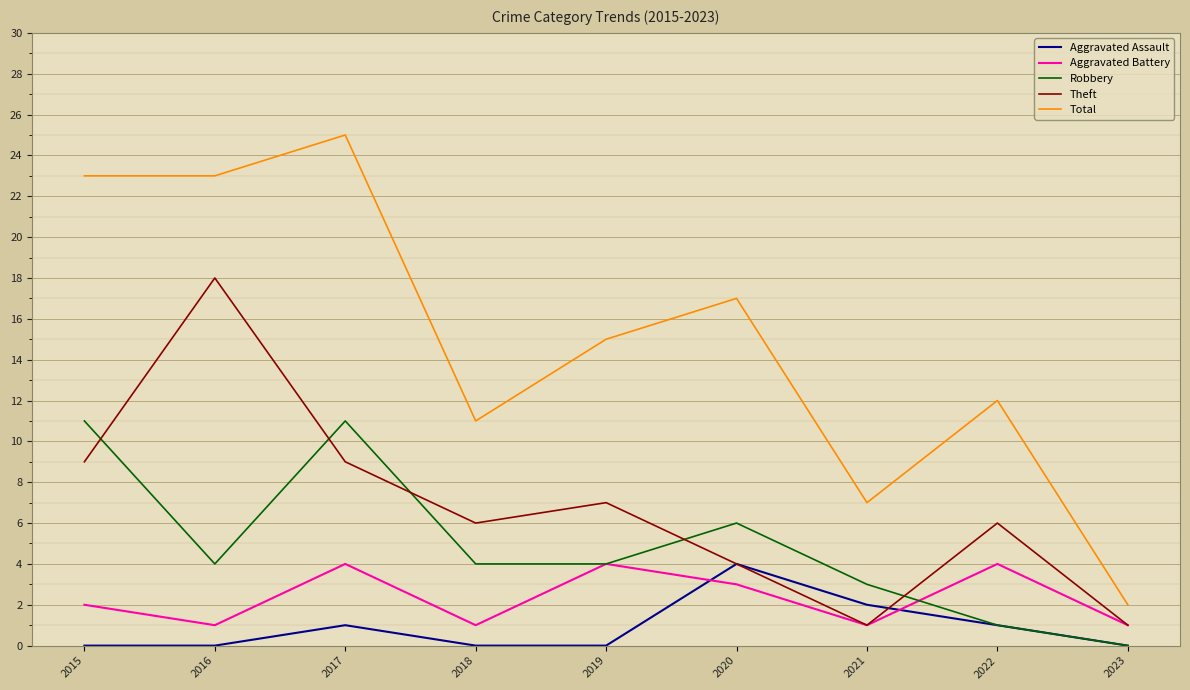

What is the difference between the maximum and minimum values in the Robbery series?

11